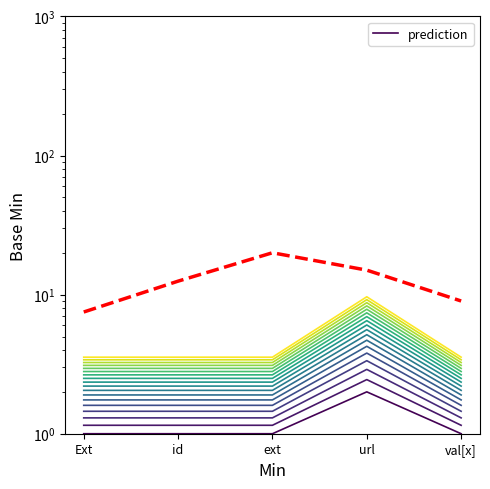

True or false: line_1 has a value of 3.2 at url.

False